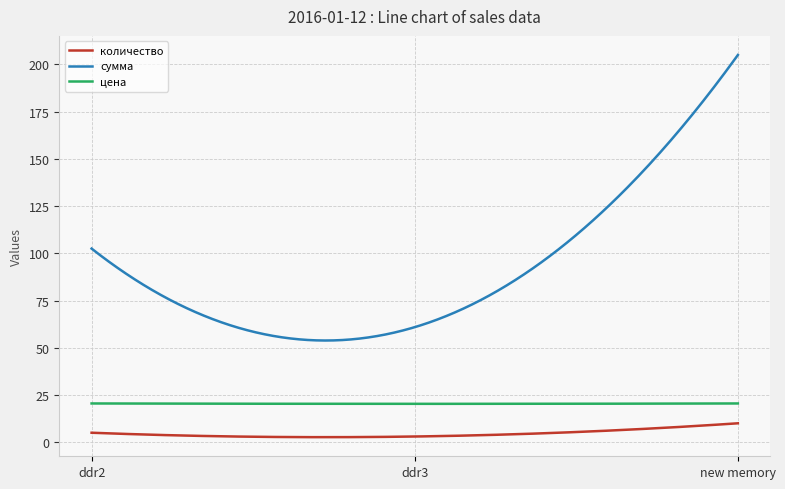

Which series has the largest total across all categories?

сумма